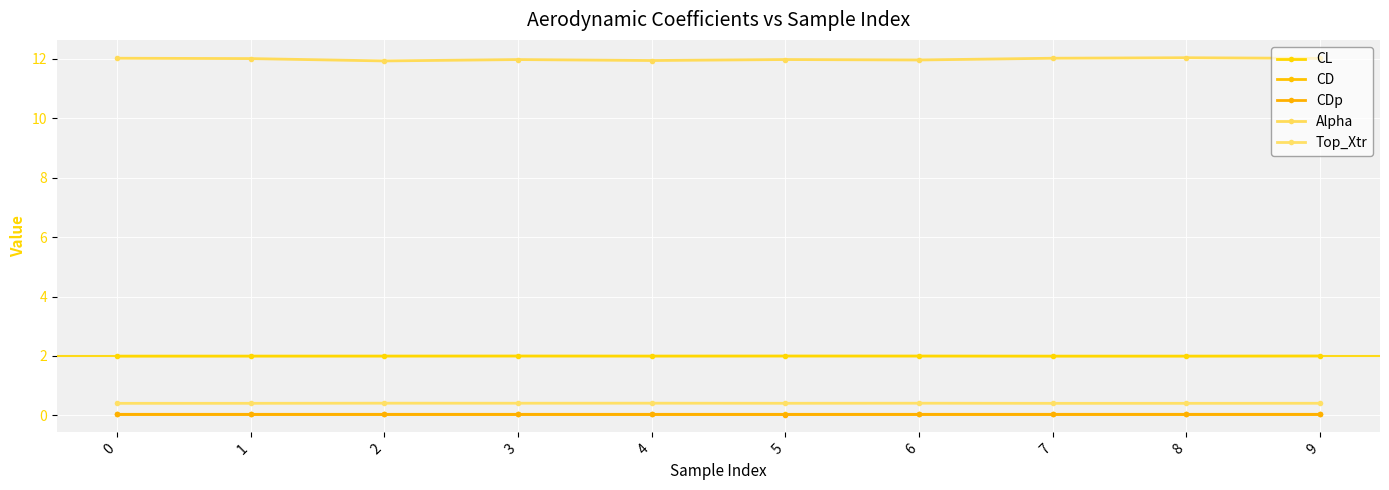

The value of CDp at 0 is 0.0. True or false?

True